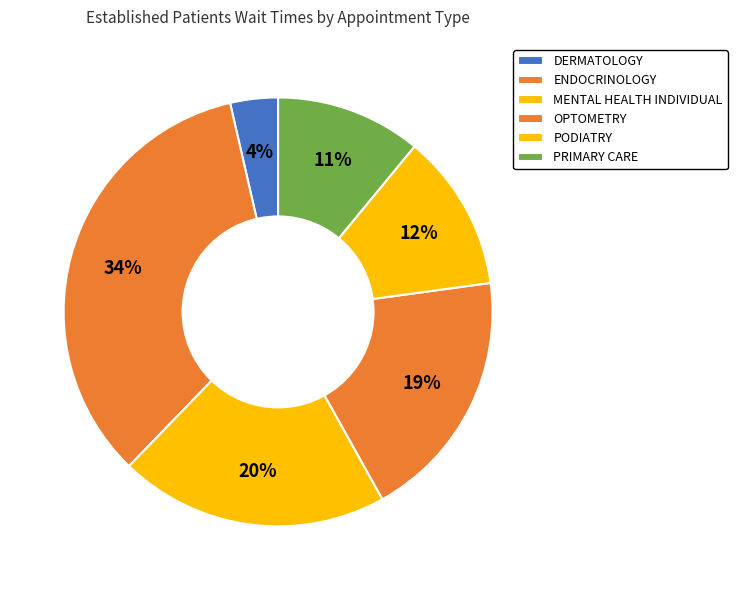

How many segments does this pie chart have?

6